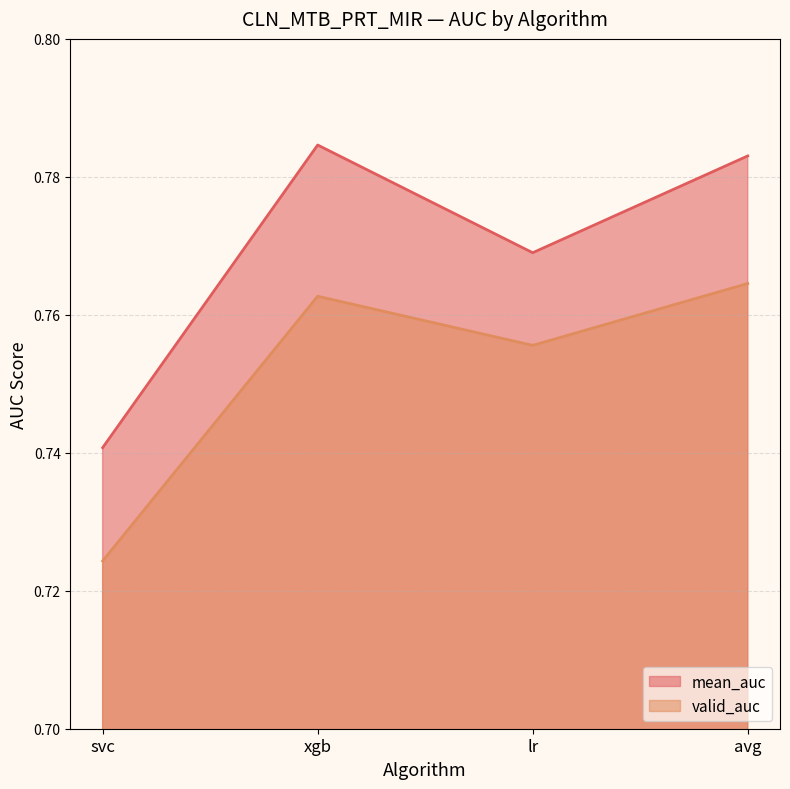

How many lines are shown in the chart?

2